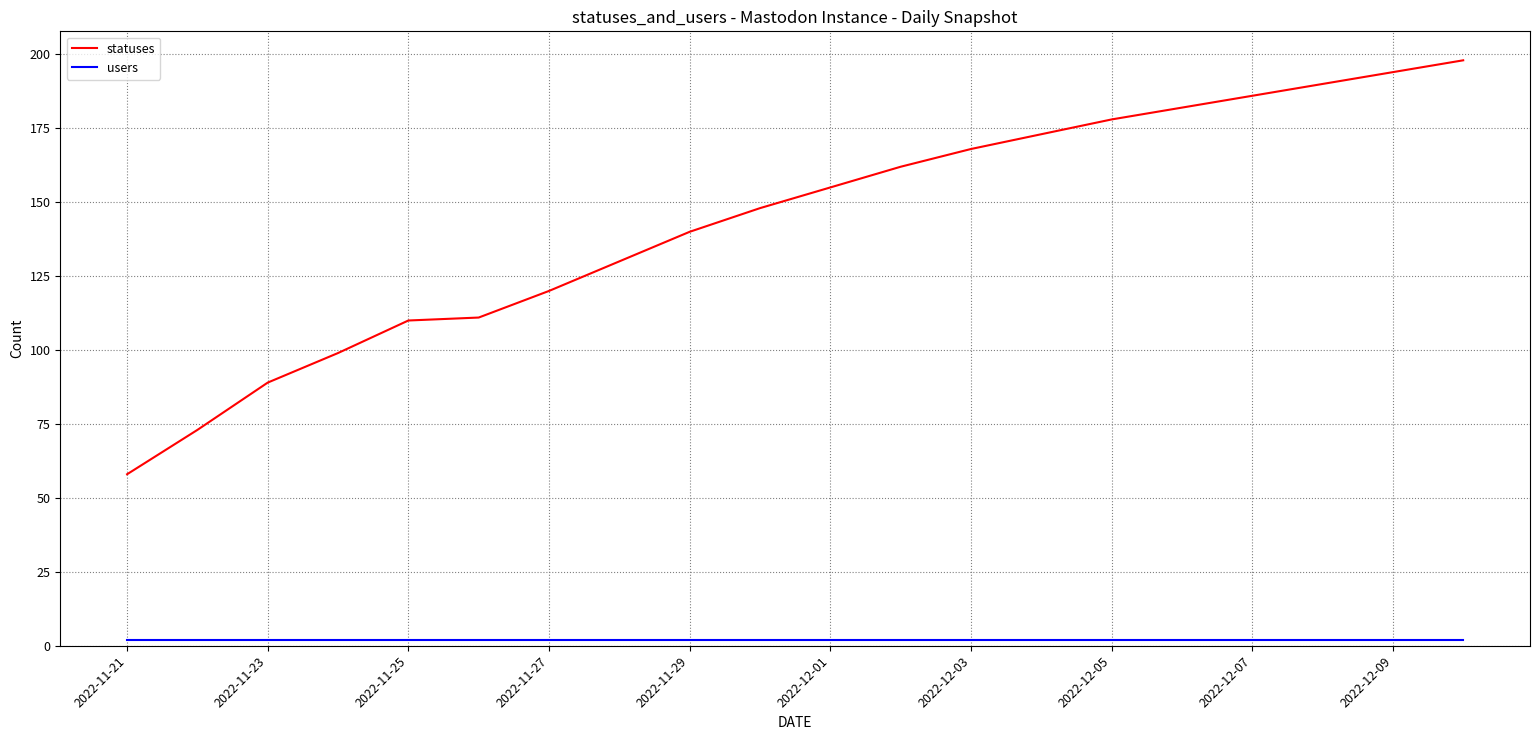

Which series has the largest total across all categories?

statuses